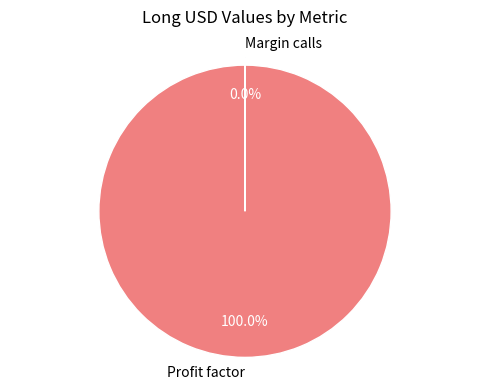

Which category has the biggest portion of the pie?

Profit factor